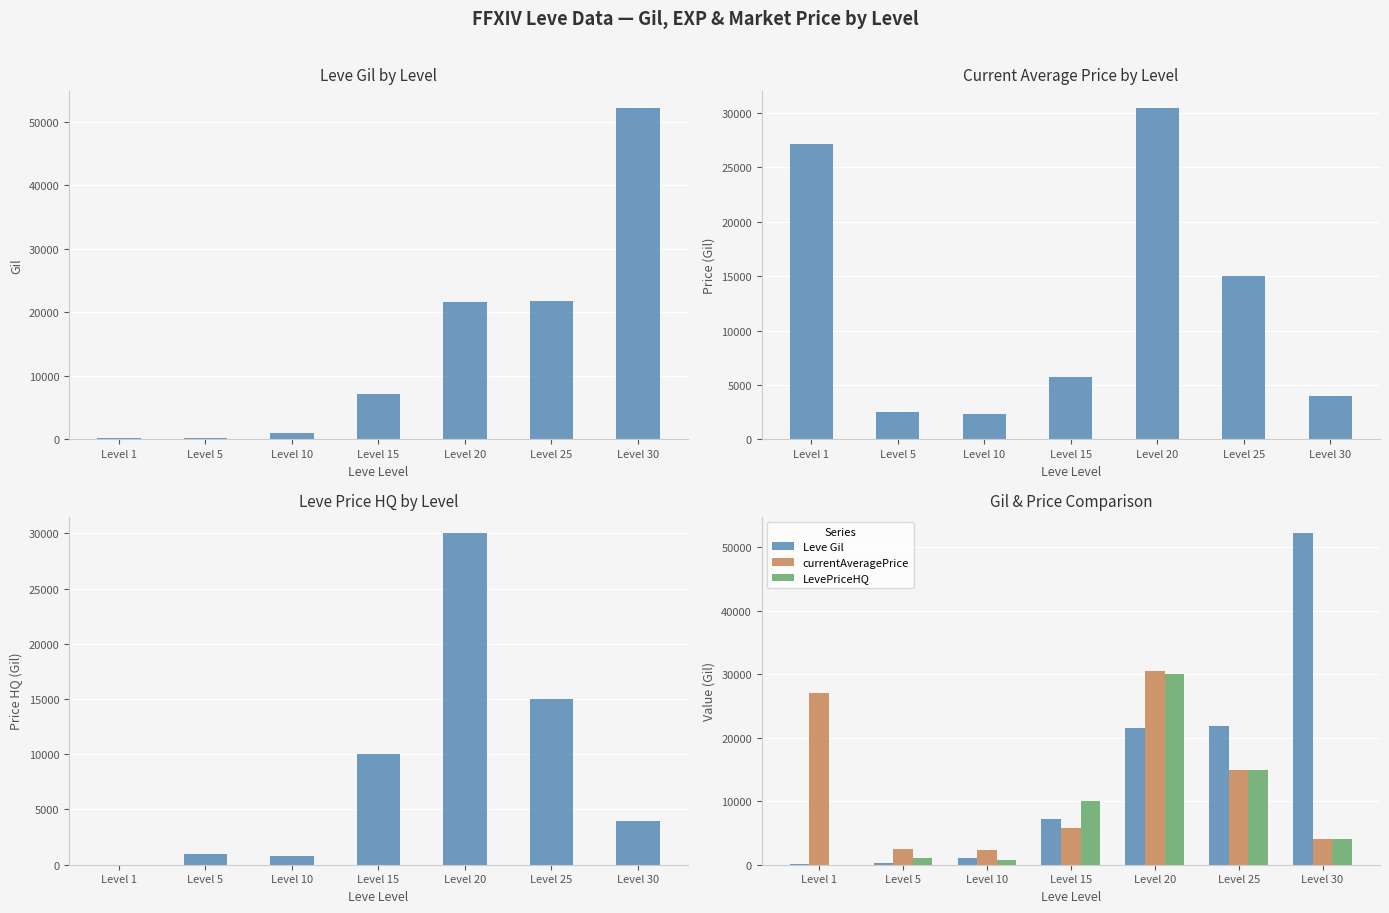

What is the difference between the LevePriceHQ values at Level 5 and Level 10?

200